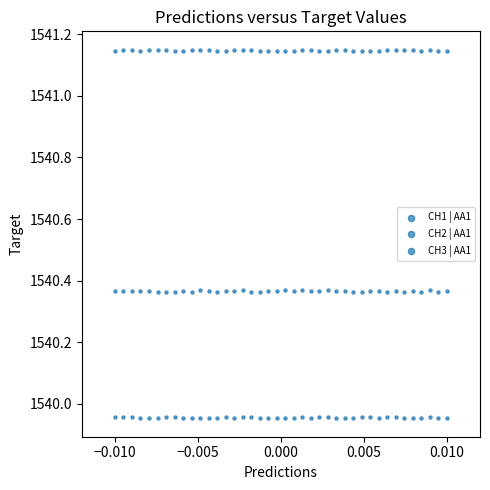

How many points are shown in the scatter plot?

120